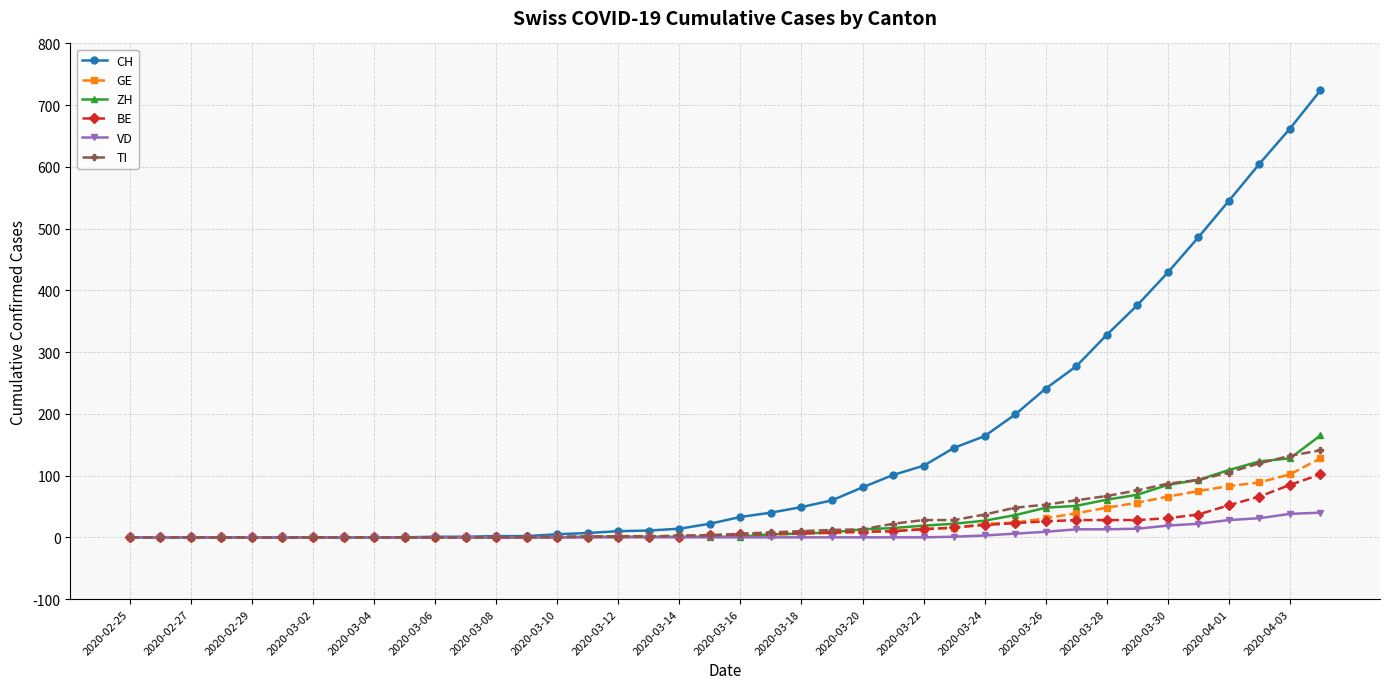

Which series has the largest total across all categories?

CH